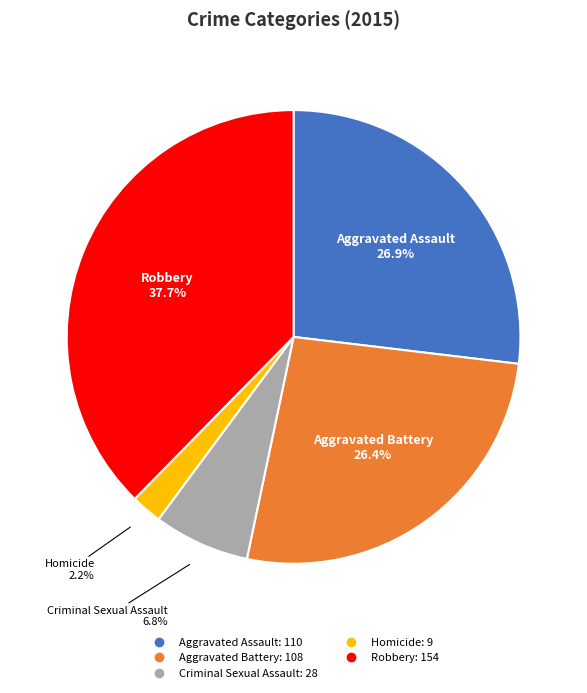

What percentage is the Aggravated Assault slice, to the nearest percent?

27%